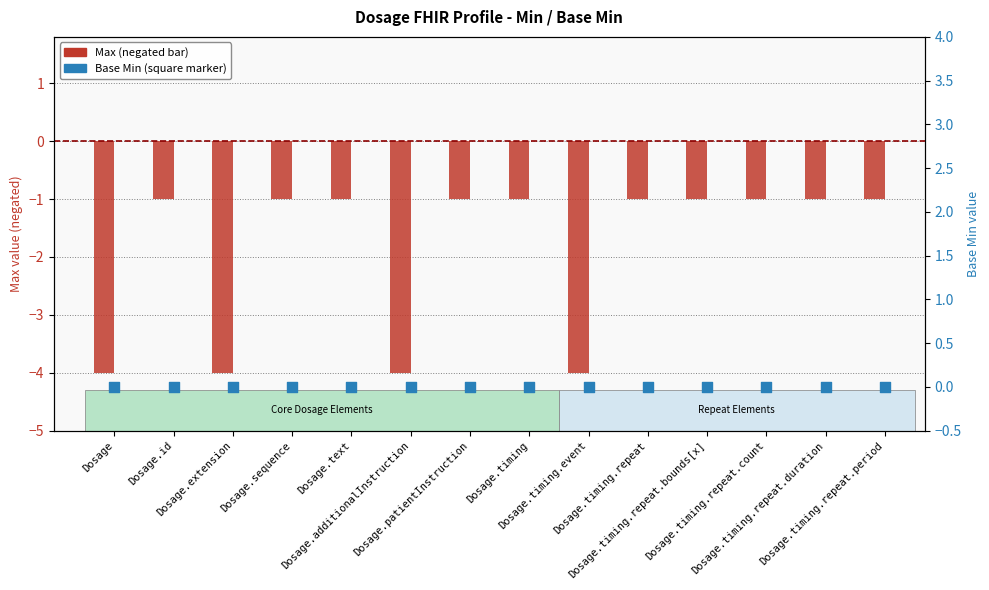

Which series reaches the minimum Y coordinate?

Max (inverted)